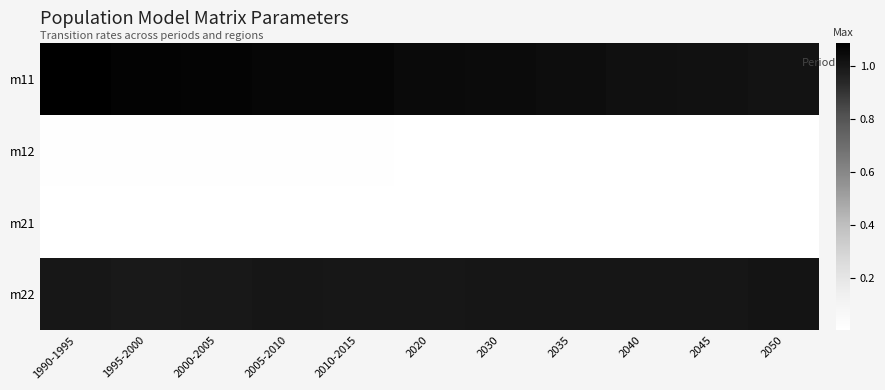

At which category does the chart reach its peak across all series?

1990-1995